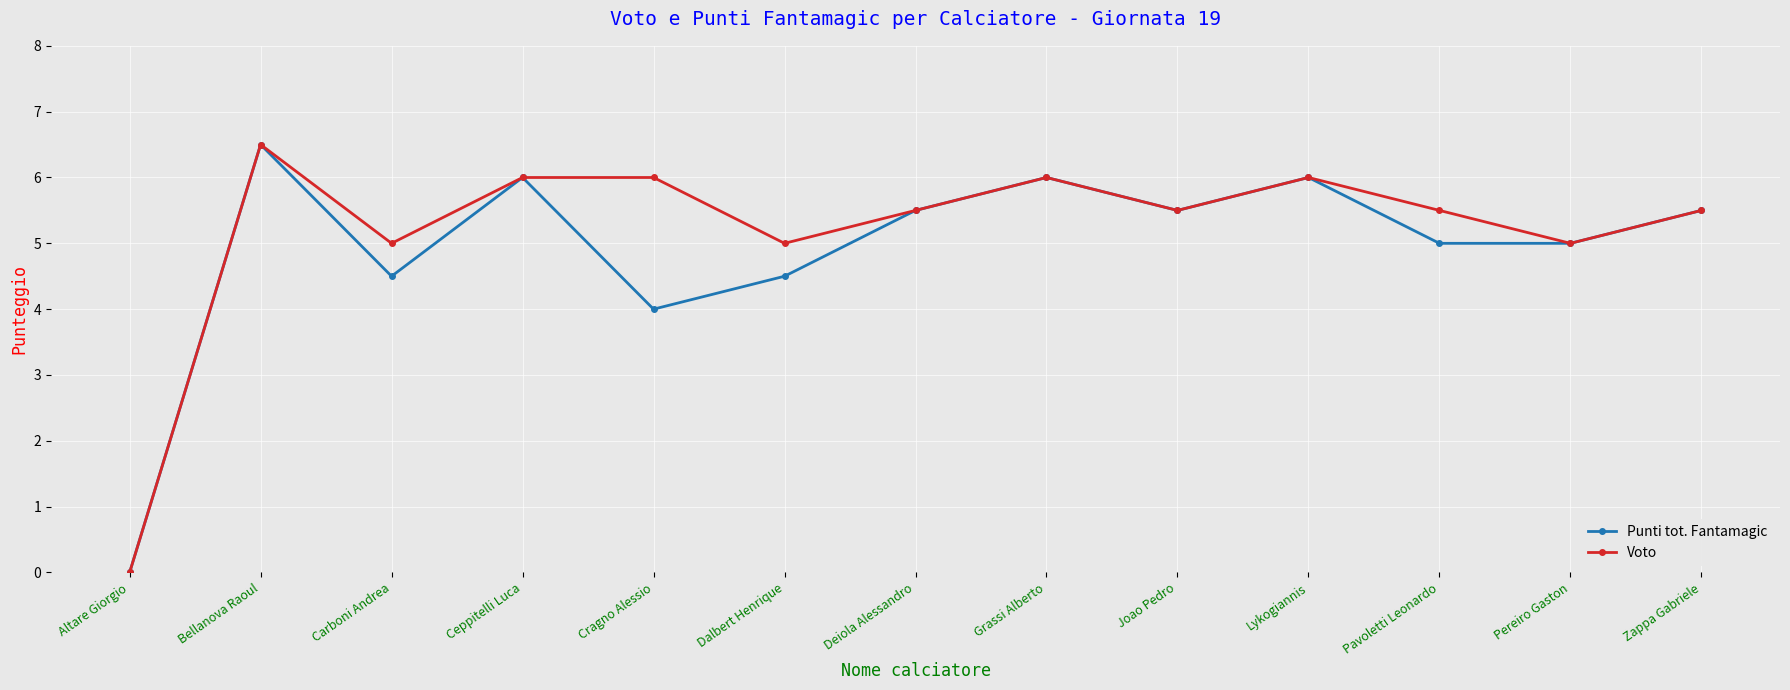

What is the difference between the highest and lowest values at Dalbert Henrique?

0.5